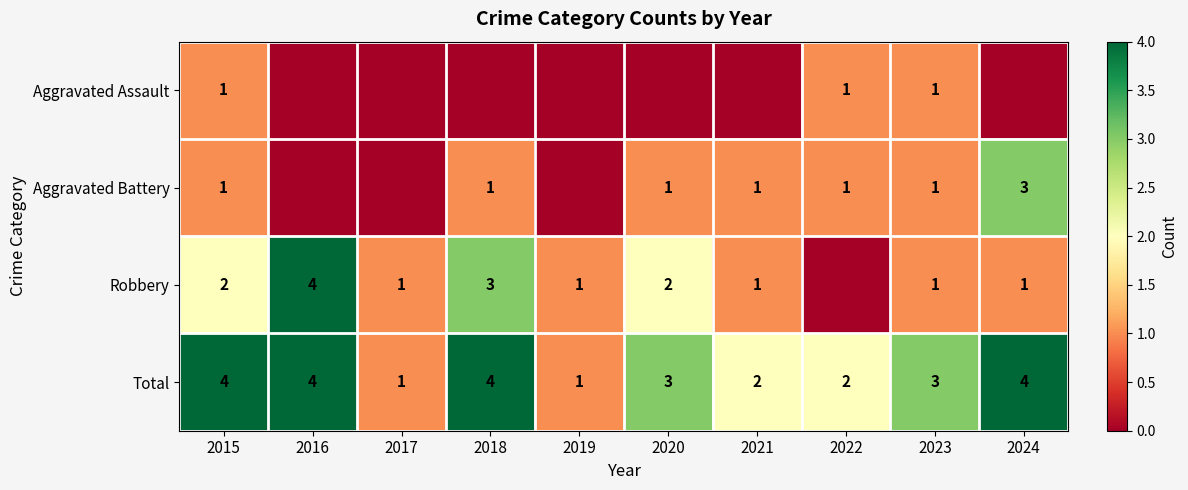

How many data points in Total are less than 3?

4